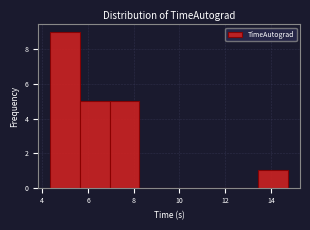

Over which range of the x-axis is the bar tallest?

4.4 to 5.6